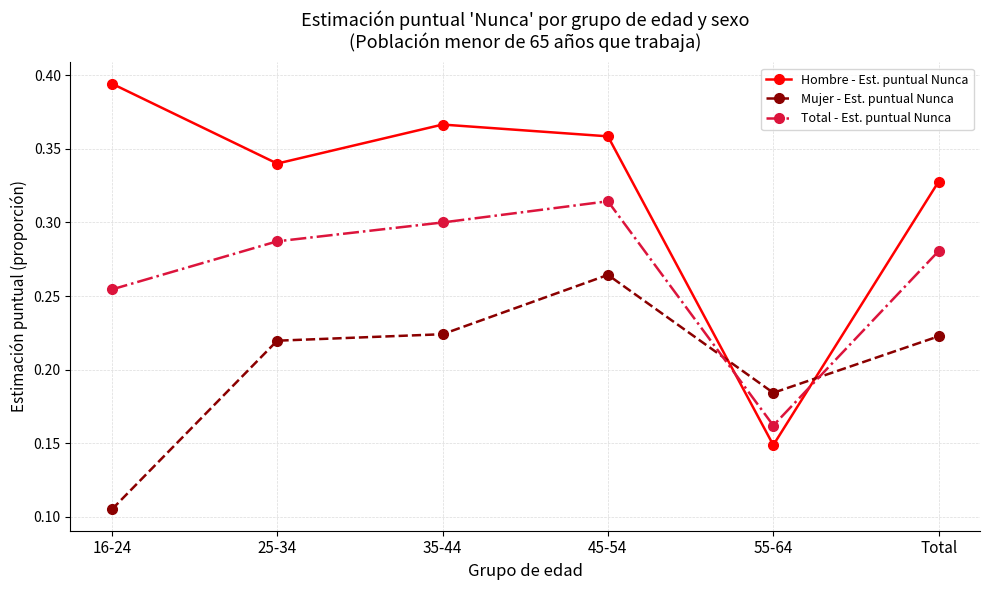

Which series has the largest range (max minus min)?

Hombre - Est. puntual Nunca